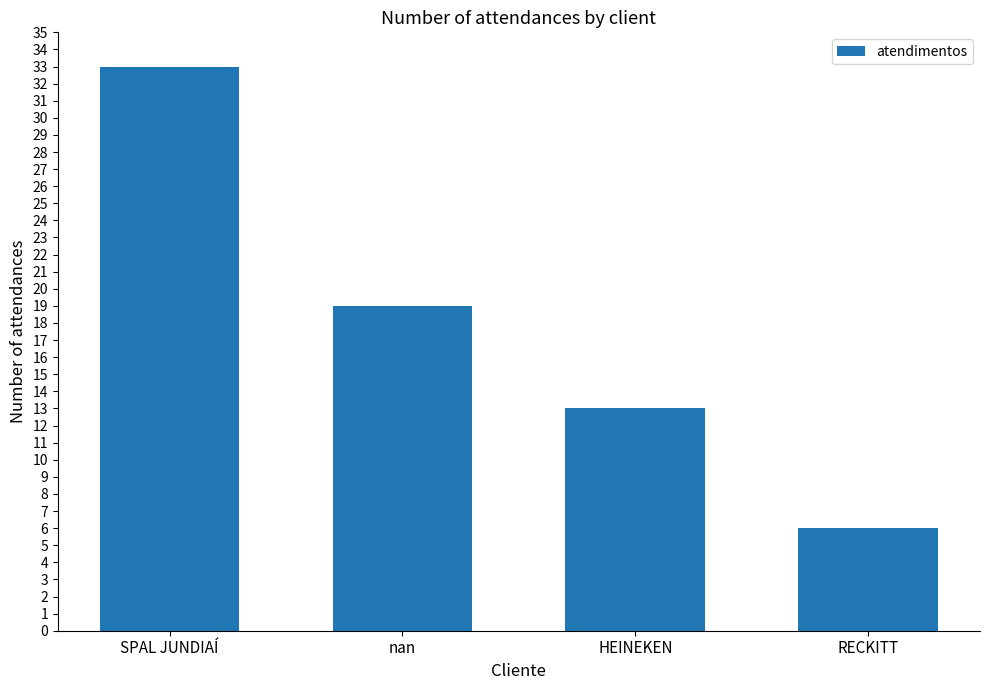

Between SPAL JUNDIAÍ and RECKITT, which is larger?

SPAL JUNDIAÍ